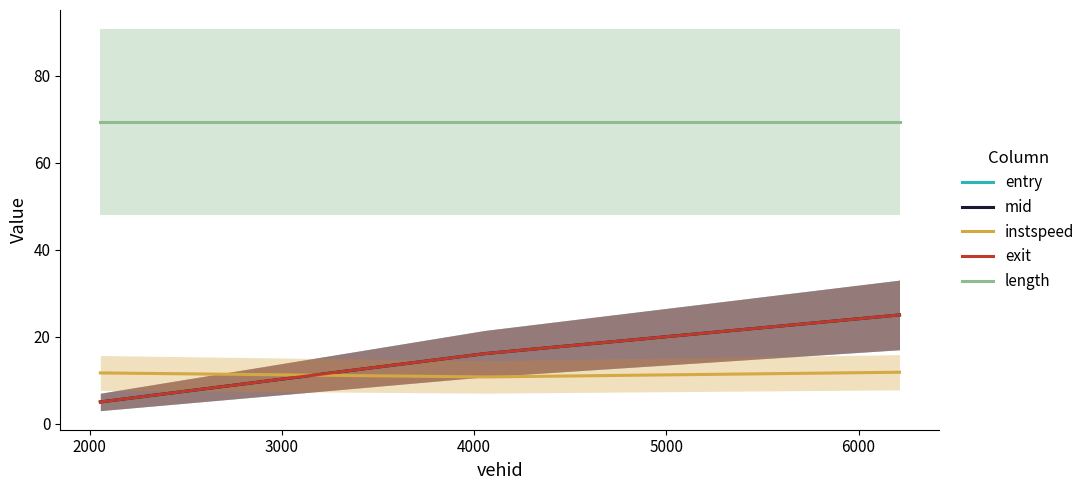

How many series are shown in this chart?

5